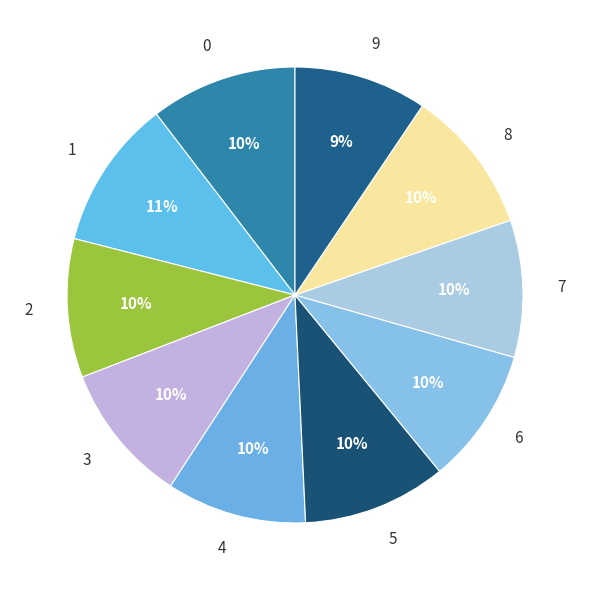

What percentage is the 0 slice, to the nearest percent?

10%